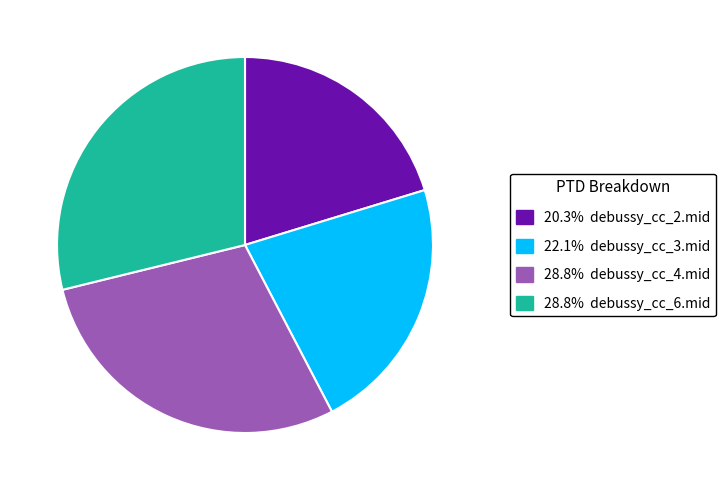

Is there any slice that represents more than half of the pie?

No